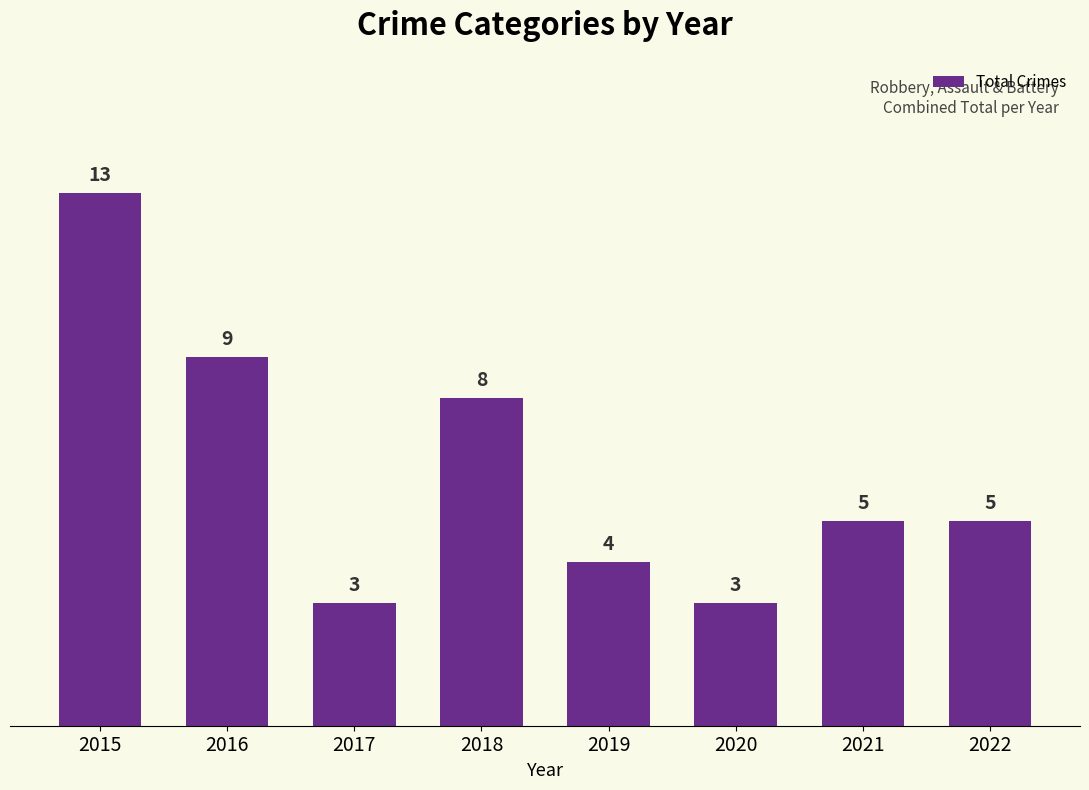

Is it true that the value at 2015 is 21?

False